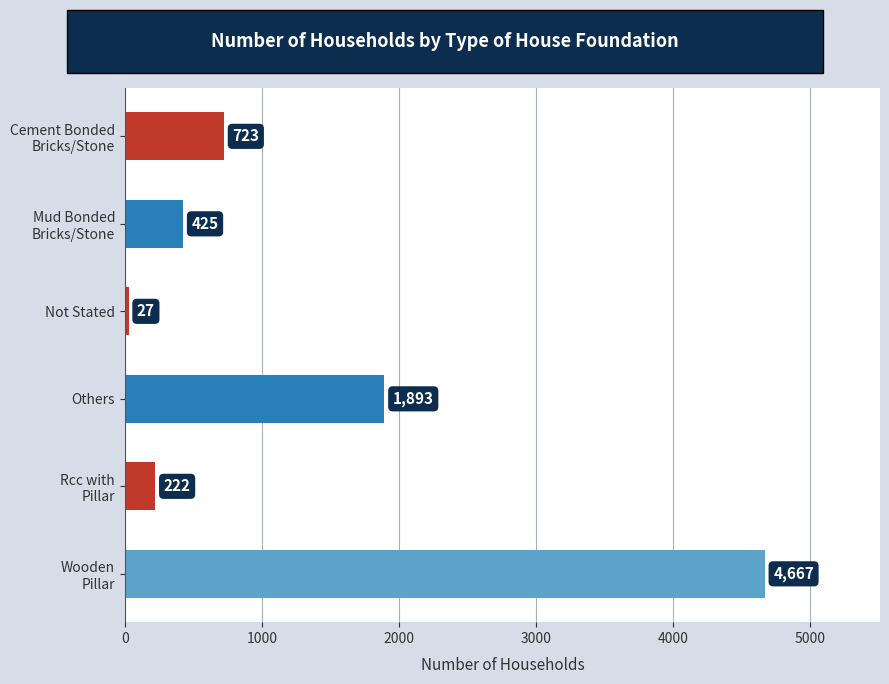

The chart shows a value of 1893 at Others. True or false?

True